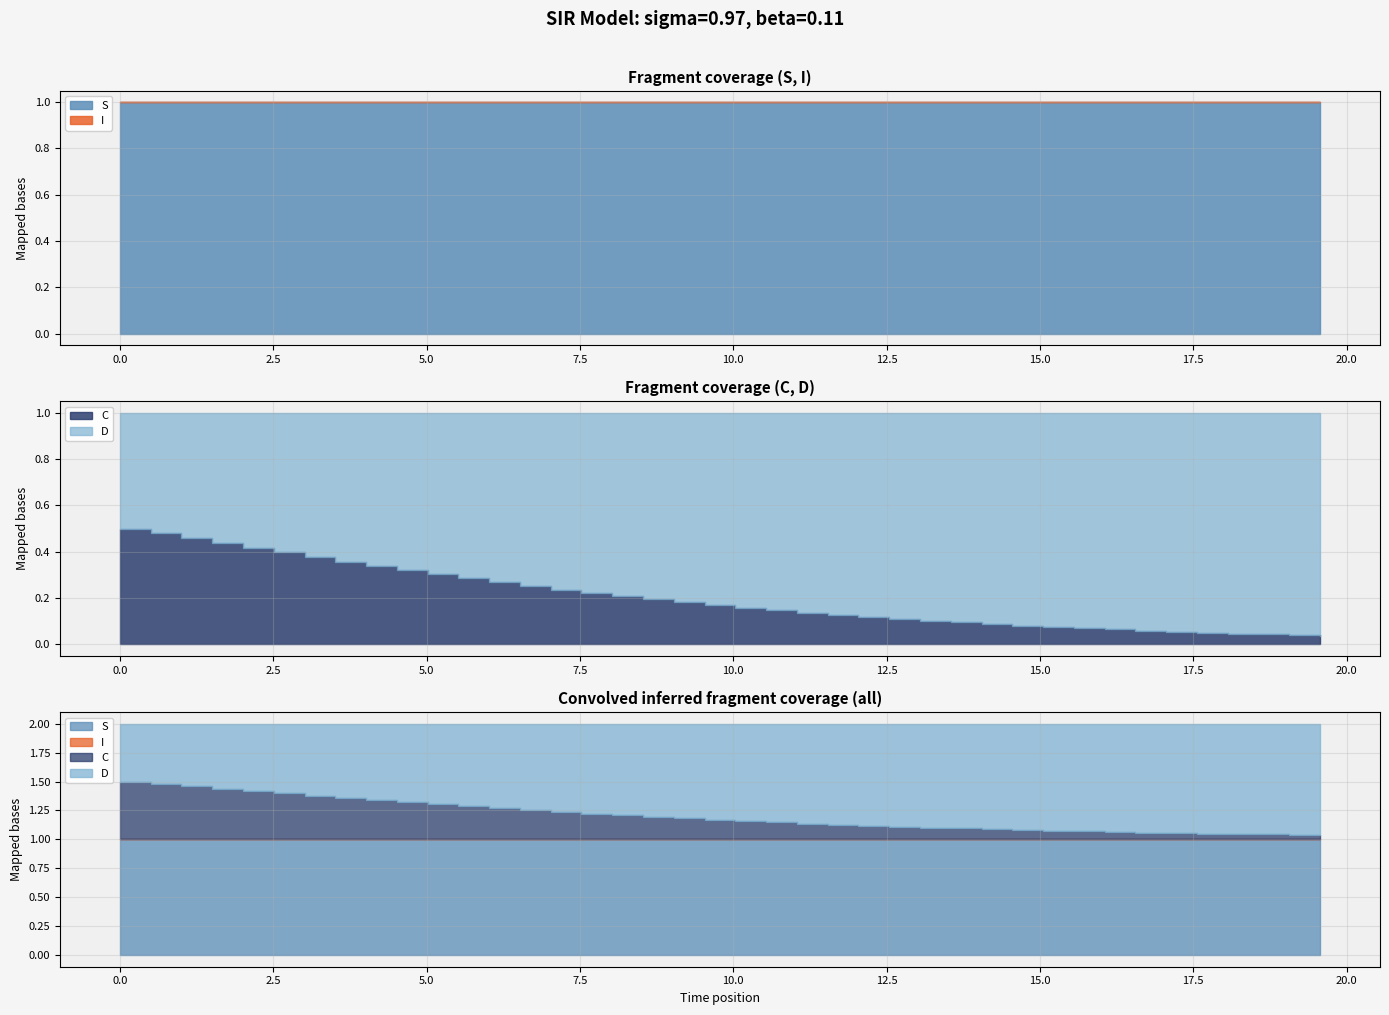

True or false: C has a value of 0.2 at 5.

False